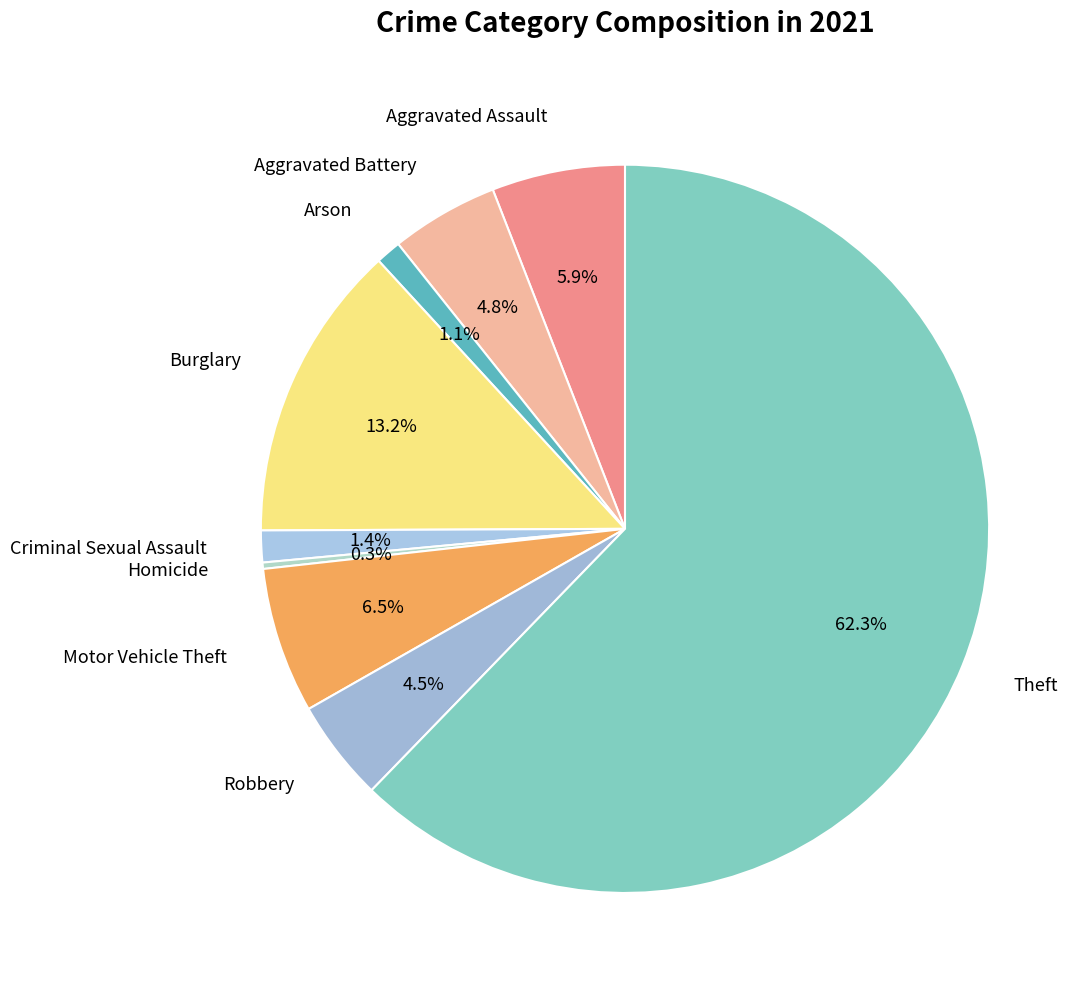

How many slices are in this pie chart?

9